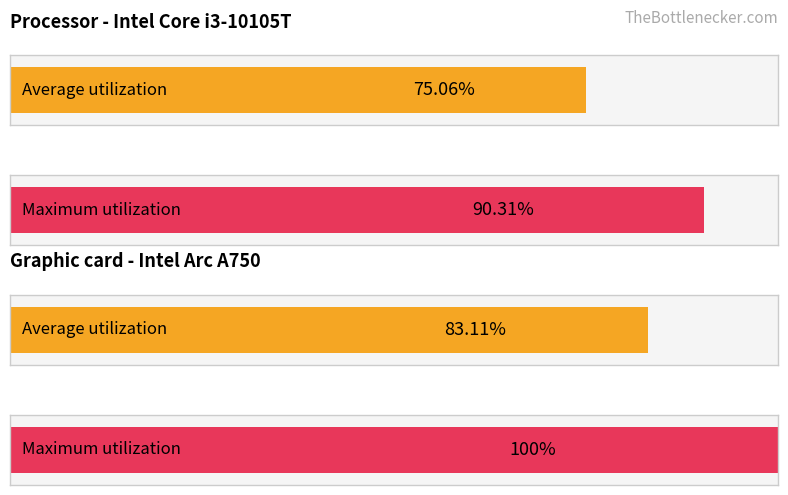

Which has a higher value, 2 or 8?

8